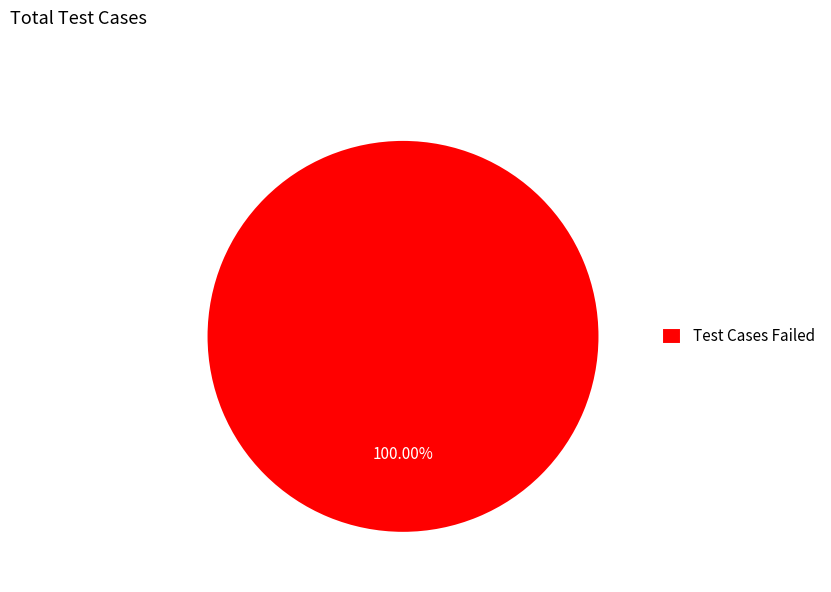

To the nearest percent, what percentage of the pie is Test Cases Failed?

100%